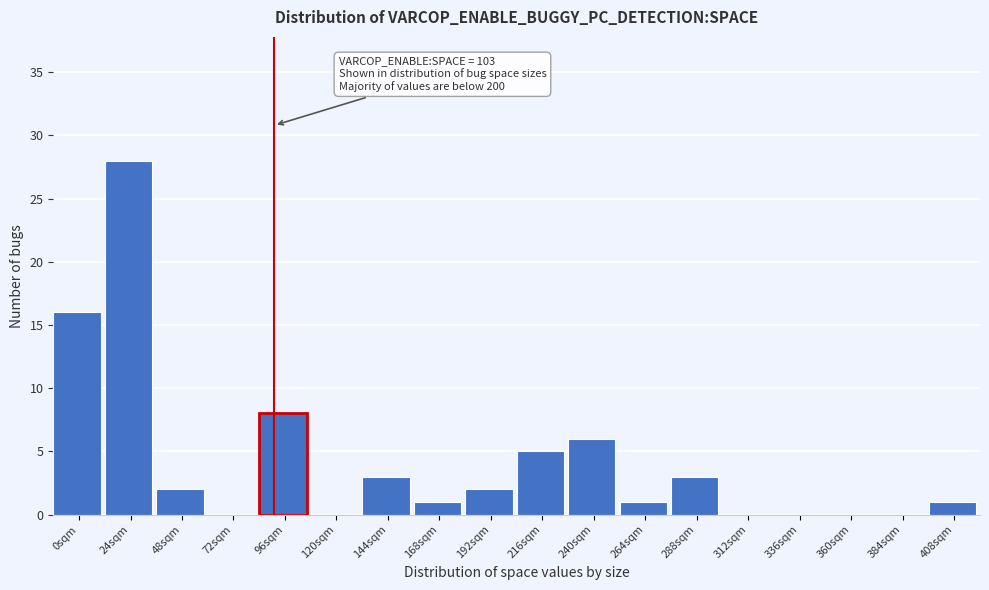

Reading right to left, list all the values displayed in this chart.

408sqm=1	384sqm=0	360sqm=0	336sqm=0	312sqm=0	288sqm=3	264sqm=1	240sqm=6	216sqm=5	192sqm=2	168sqm=1	144sqm=3	120sqm=0	96sqm=8	72sqm=0	48sqm=2	24sqm=28	0sqm=16